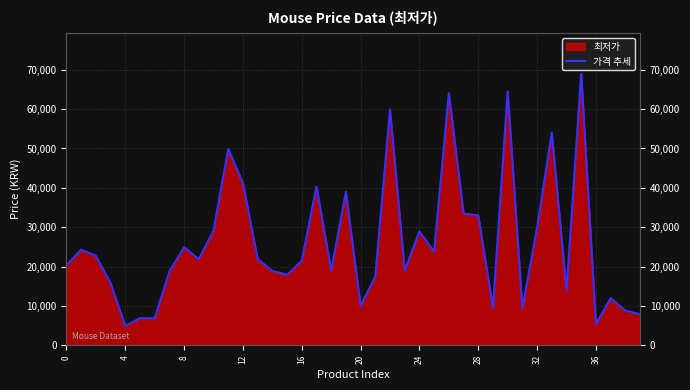

How many values are below 21900?

20